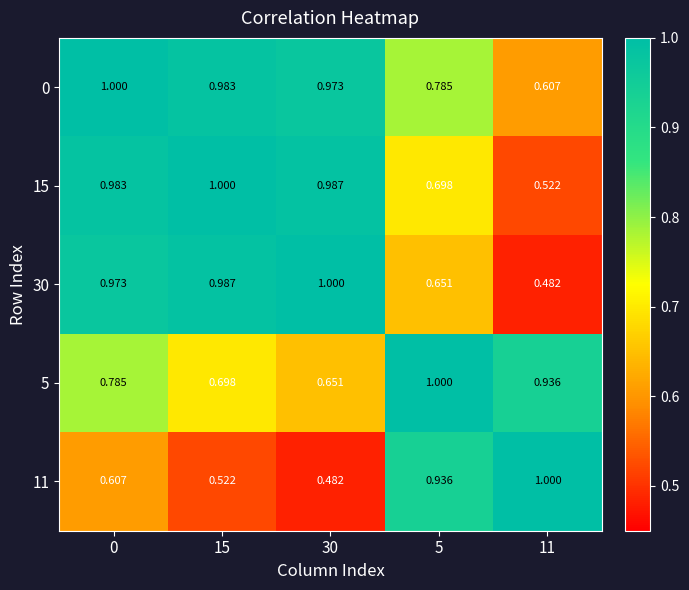

Is the value of 5 at 5 greater than the value of 30 at 15?

Yes